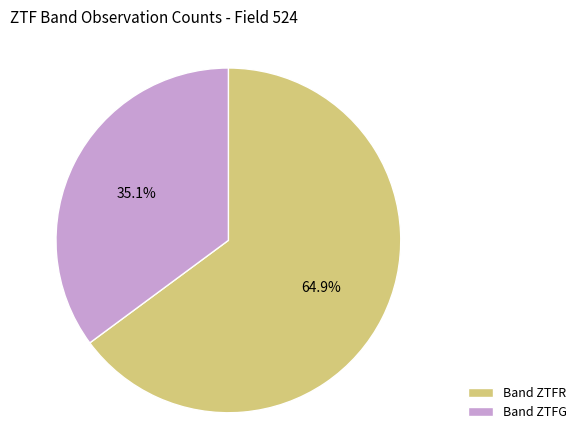

What percentage is NOT represented by Band ZTFR?

35.1%